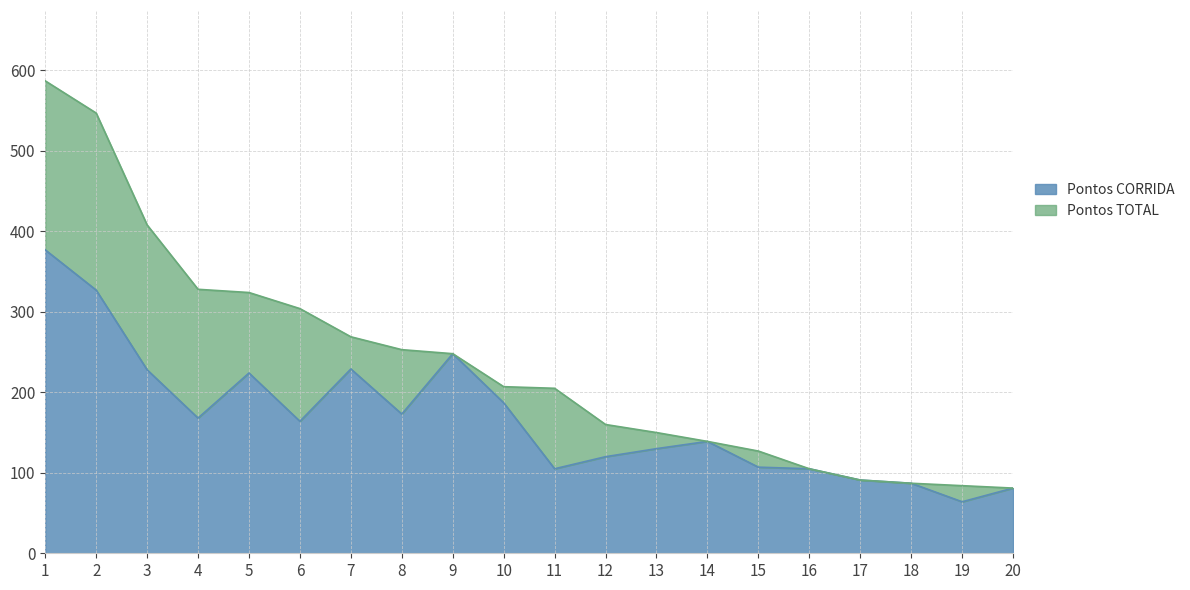

True or false: Pontos TOTAL and Pontos CORRIDA cross at least once.

False